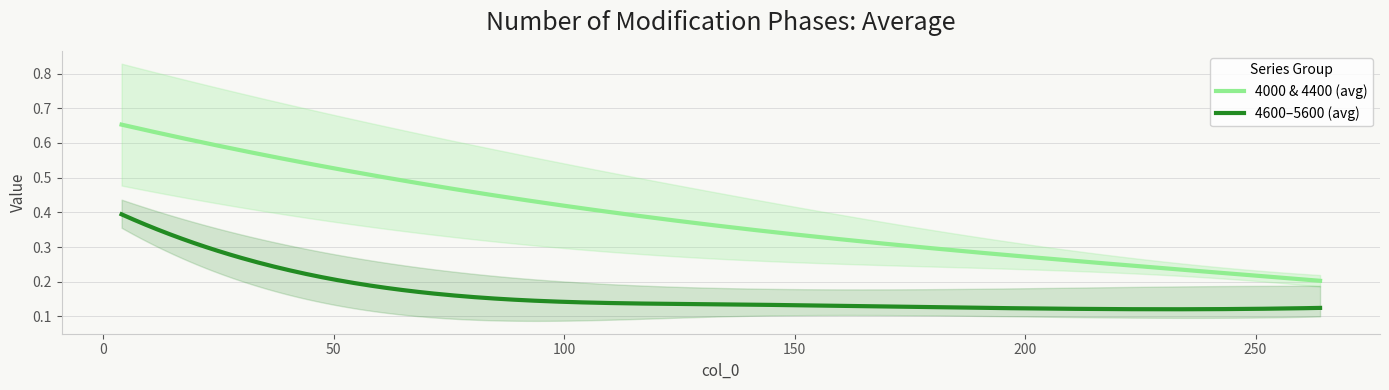

Which category has the highest value in the 4000 series?

4